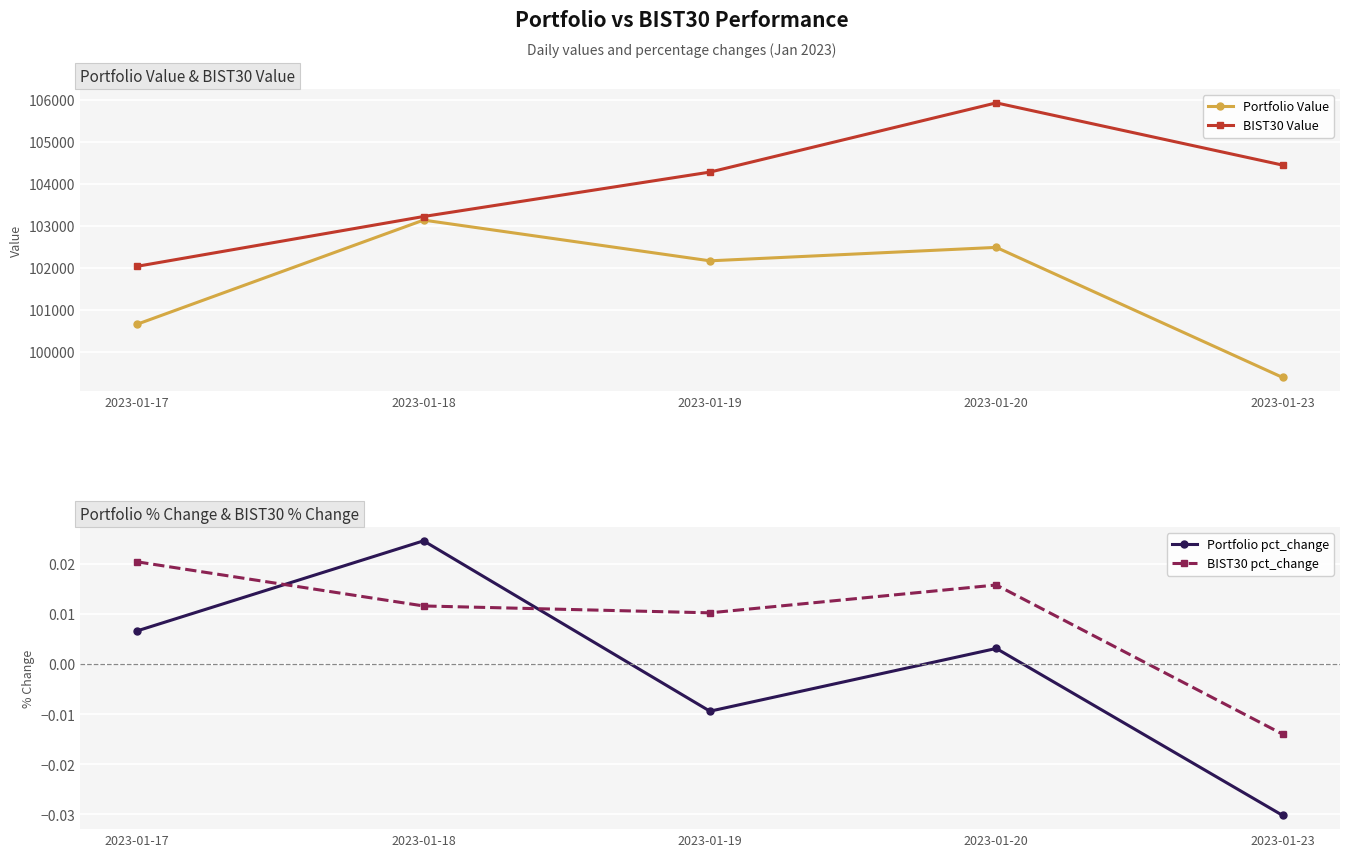

True or false: Portfolio Value and BIST30 pct_change cross at least once.

False